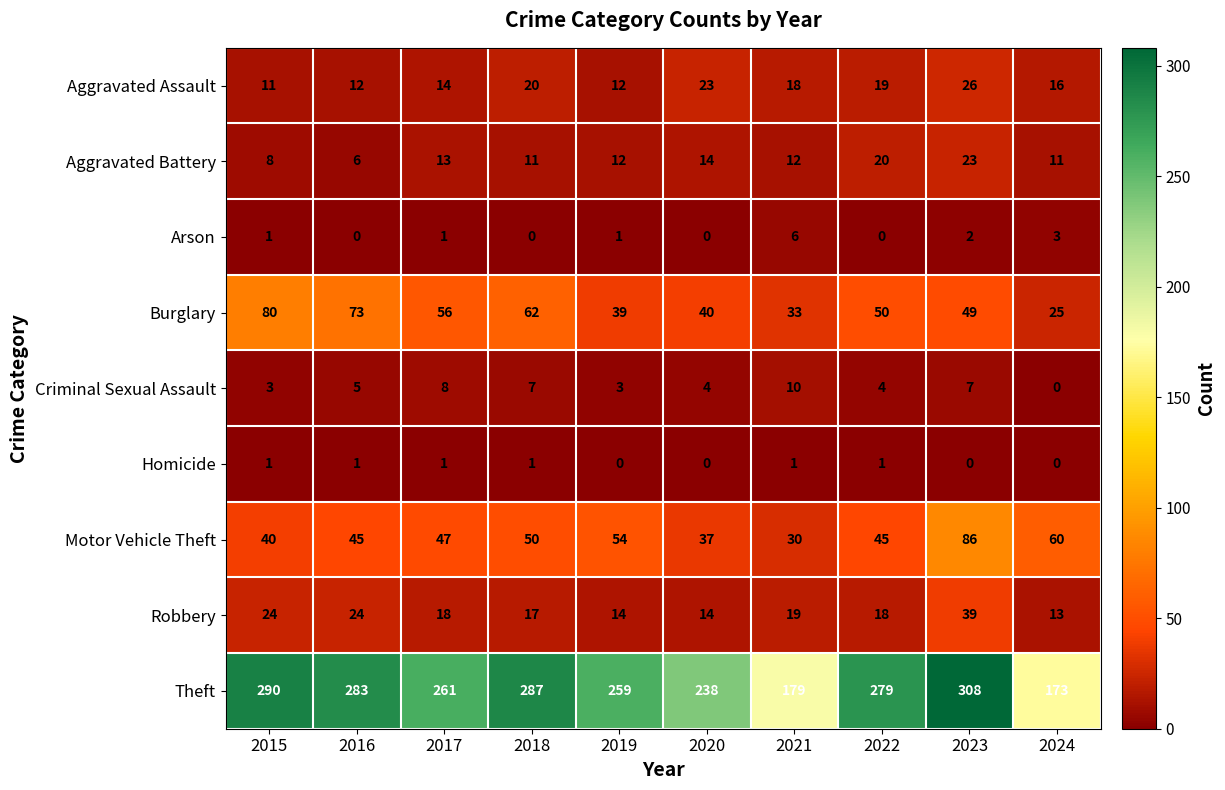

What is the sum of all Arson values?

14